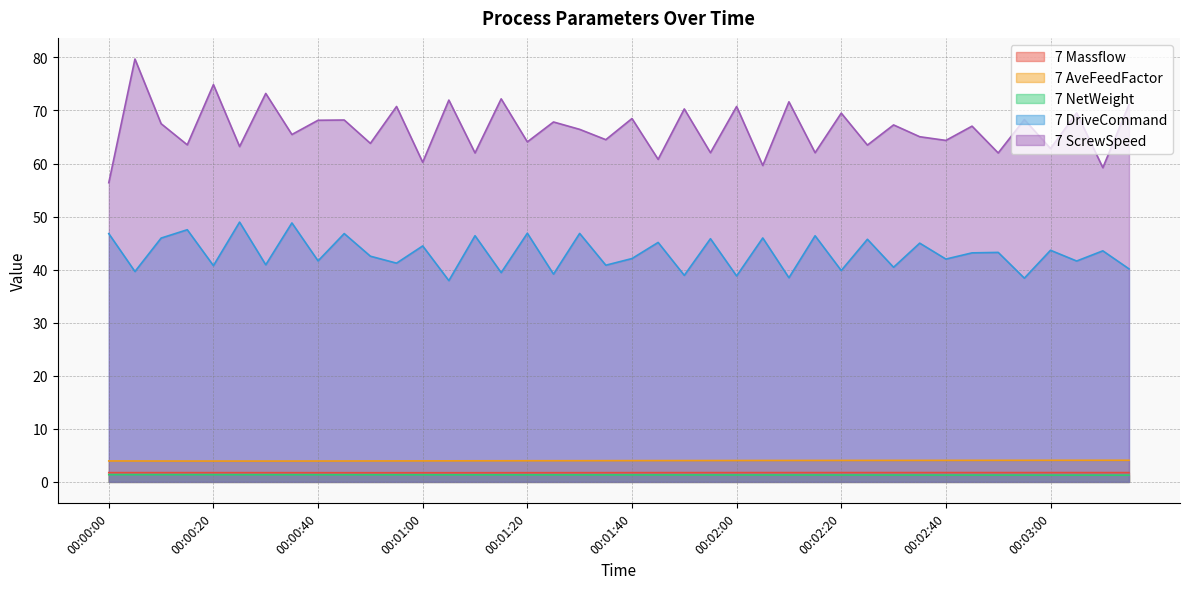

Where does the 7 ScrewSpeed series first go above 67?

00:00:05